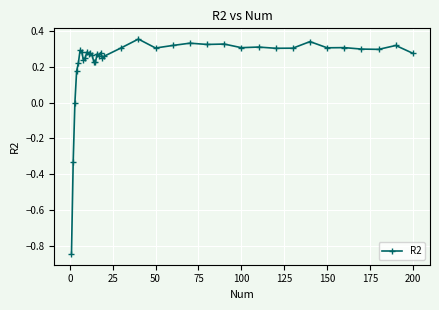

Count the number of categories in the chart.

38